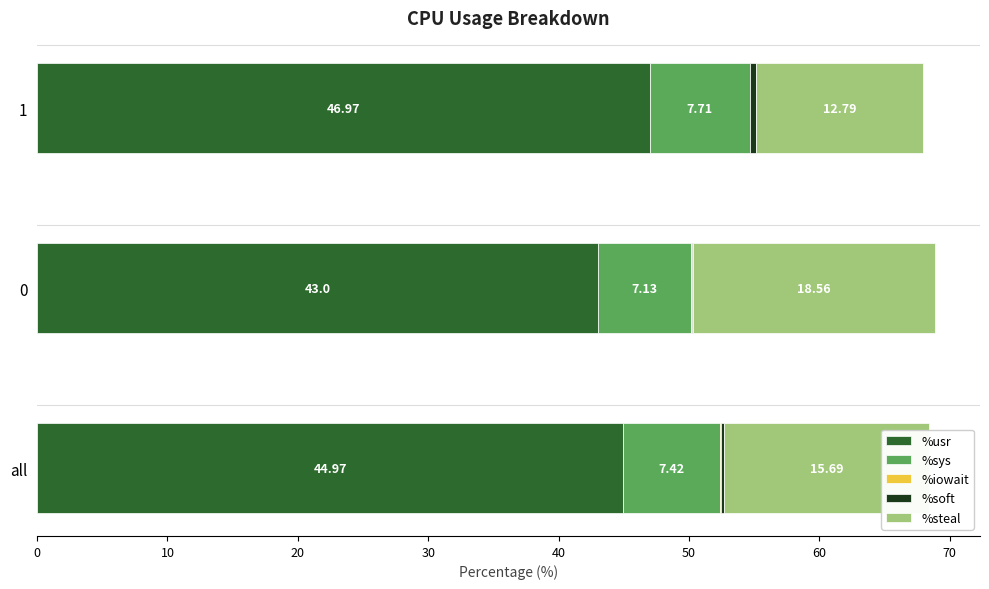

What is the total value across all series at 1?

67.9